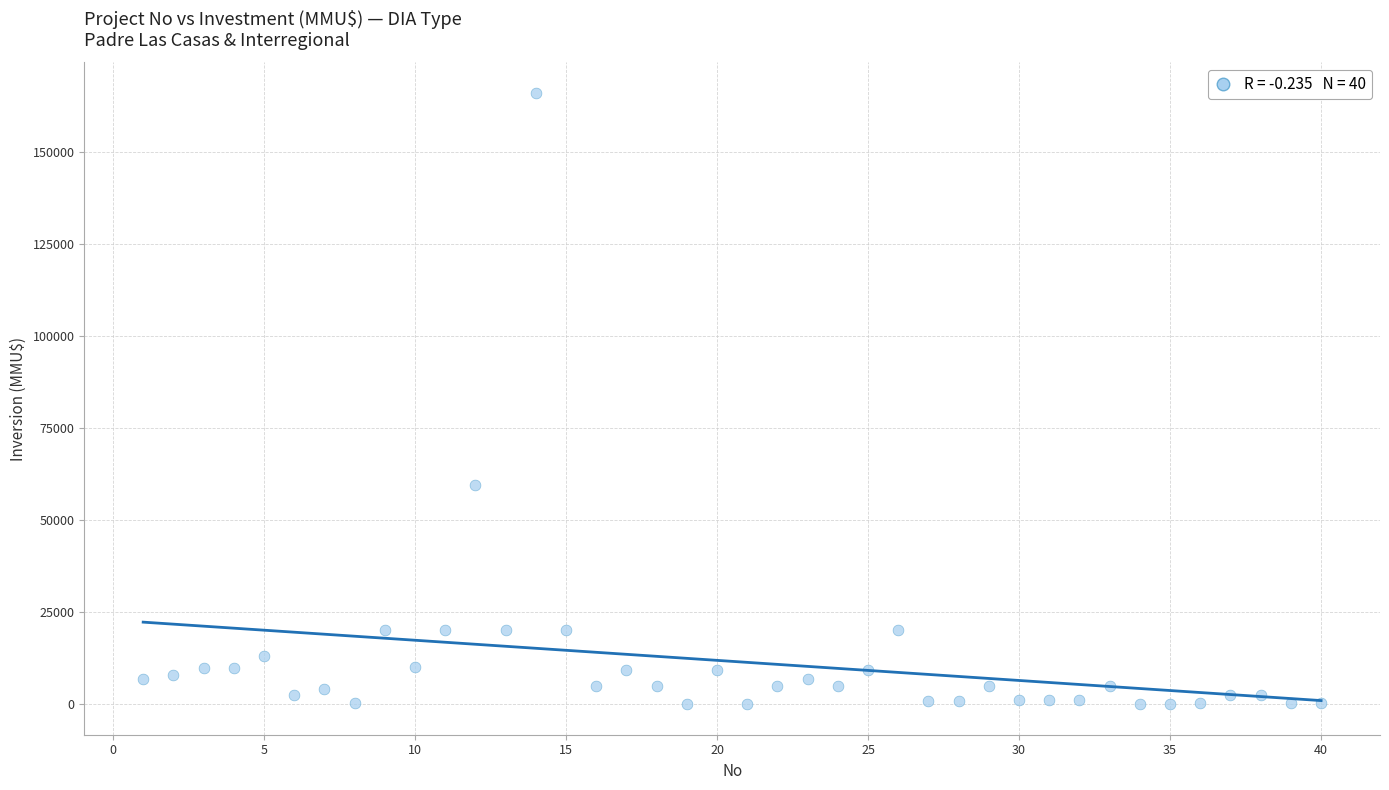

What Y value in the scatter plot is closest to 82955?

59482